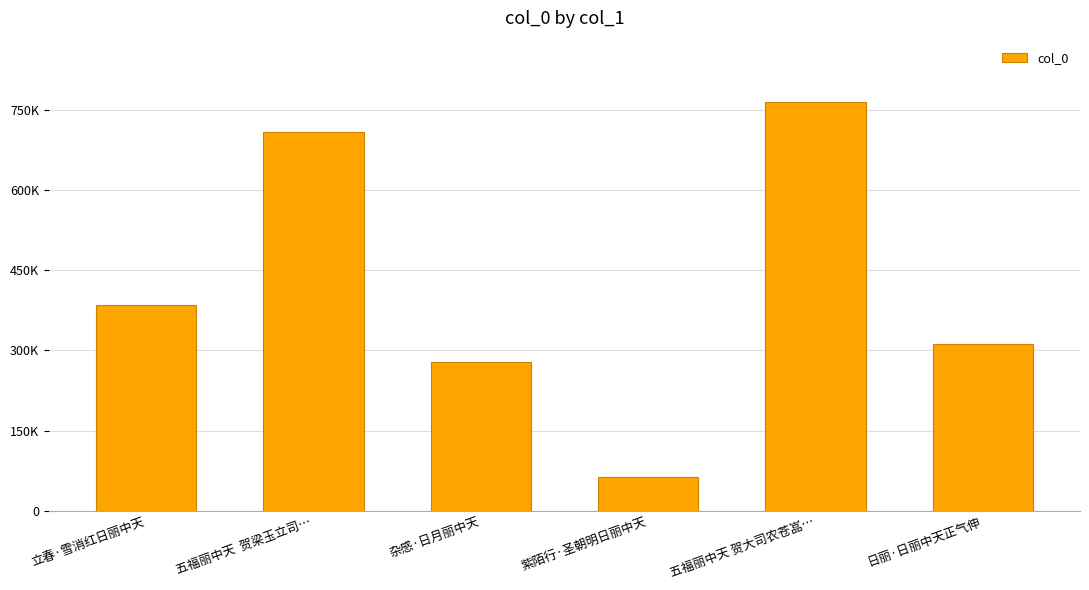

What is the difference between the second highest and second lowest values?

430393